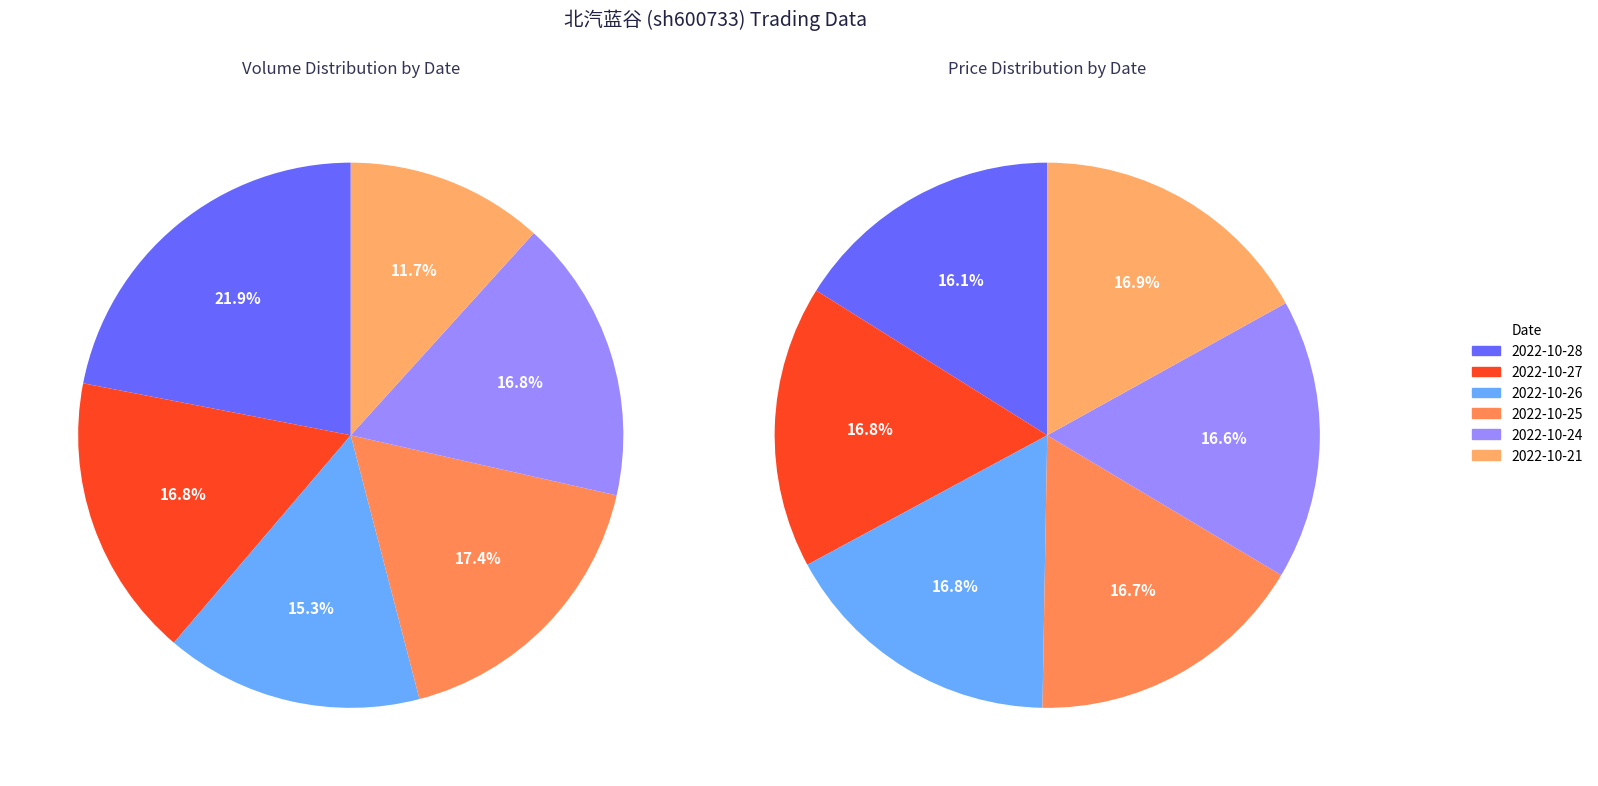

True or false: 2022-10-24 accounts for 25% of the total.

False